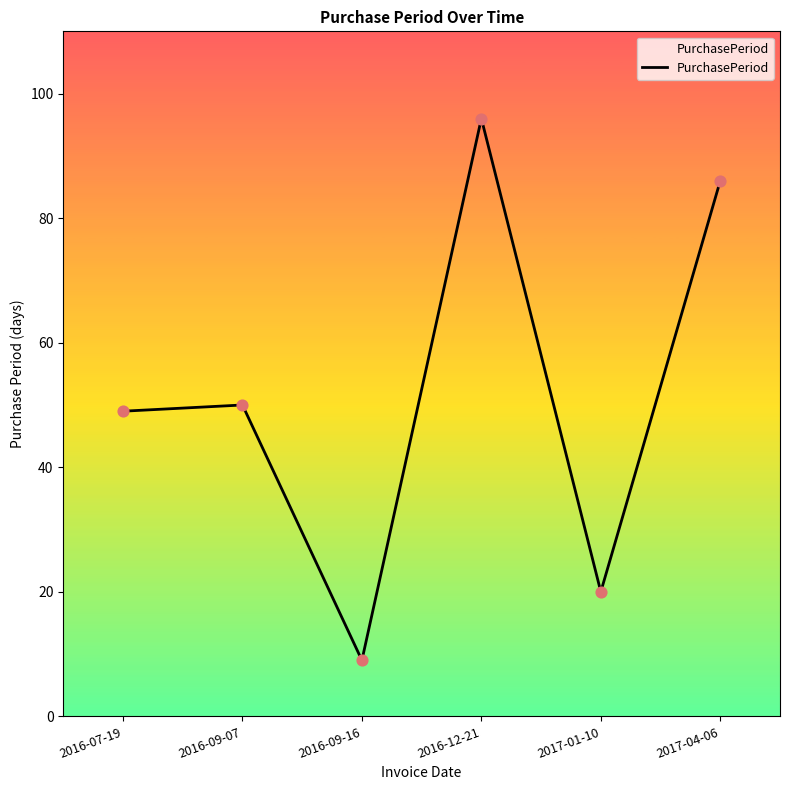

What is the change in value from 2016-07-19 to 2016-09-16?

-40